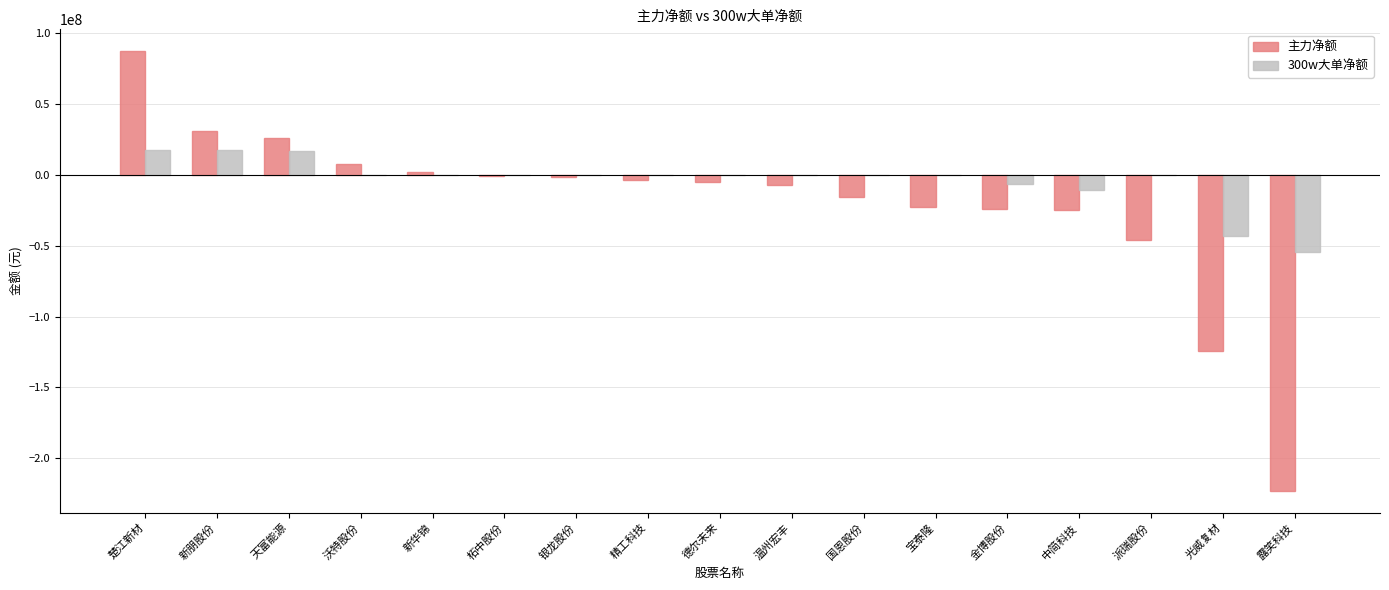

What is the maximum value shown in the chart?

87398895